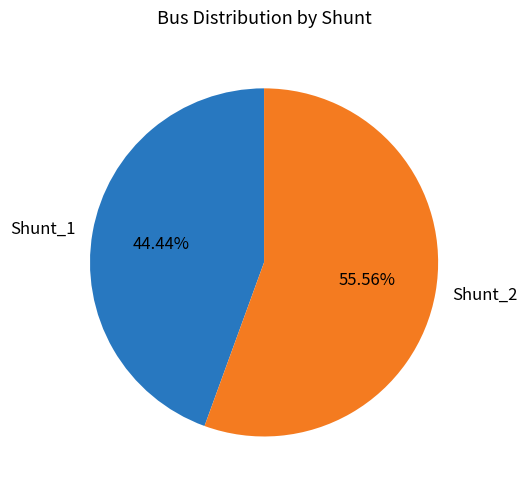

To the nearest percent, what portion does Shunt_1 represent?

44%